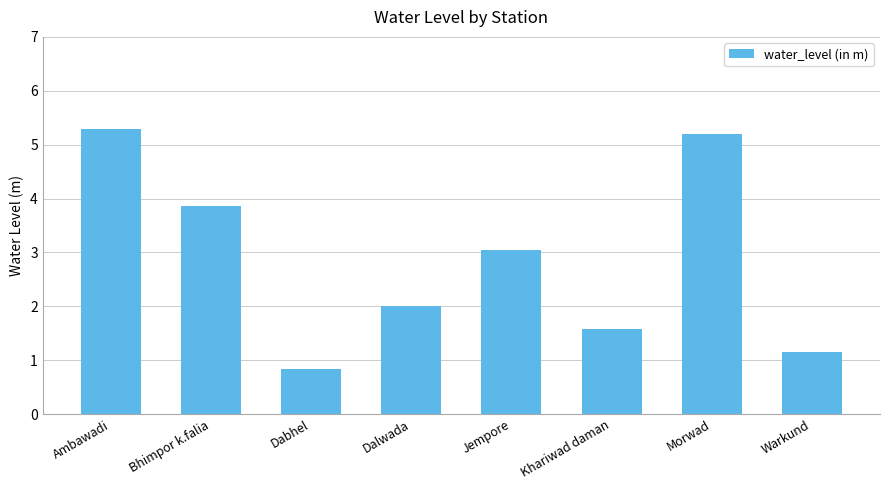

What is the maximum value shown in the chart?

5.3